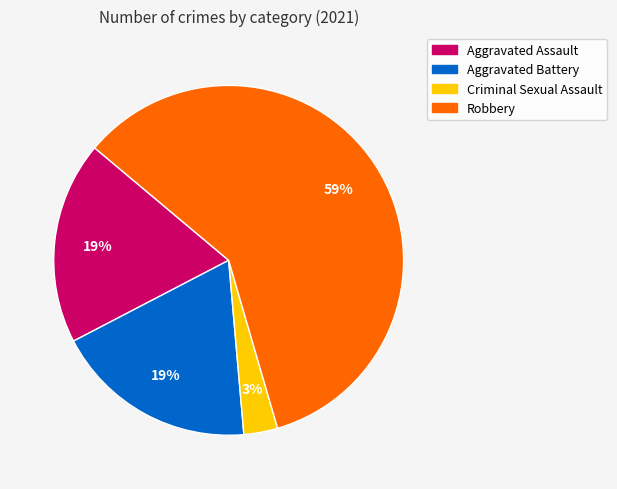

Is there a majority slice in this chart?

Yes